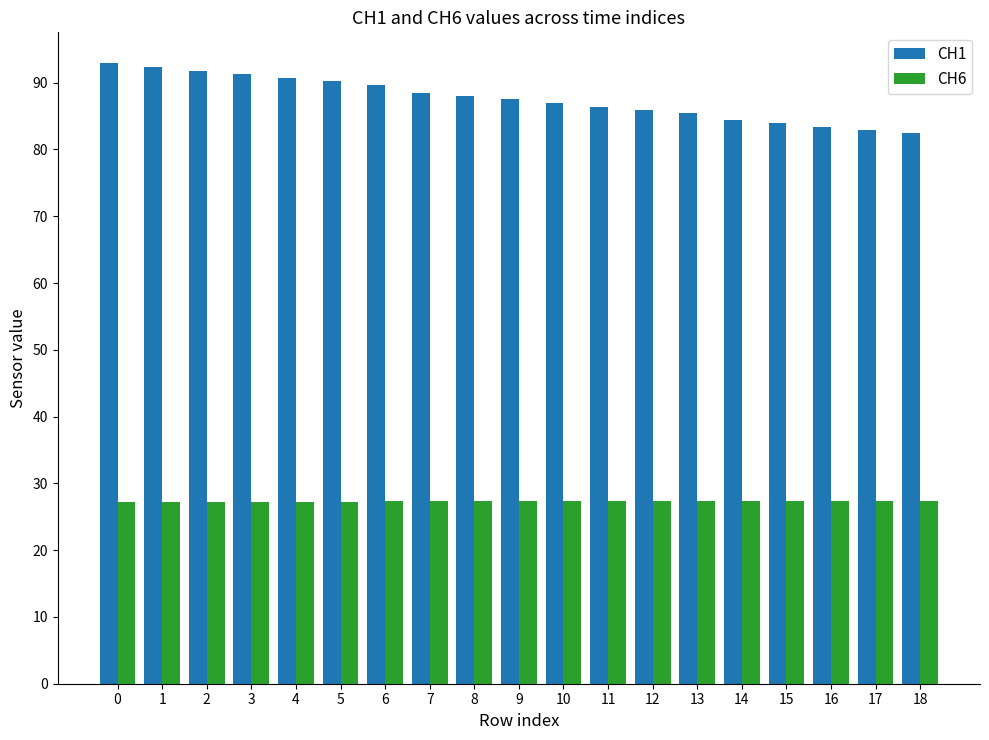

What is the value of the CH6 bar at the 6th from the left?

27.2